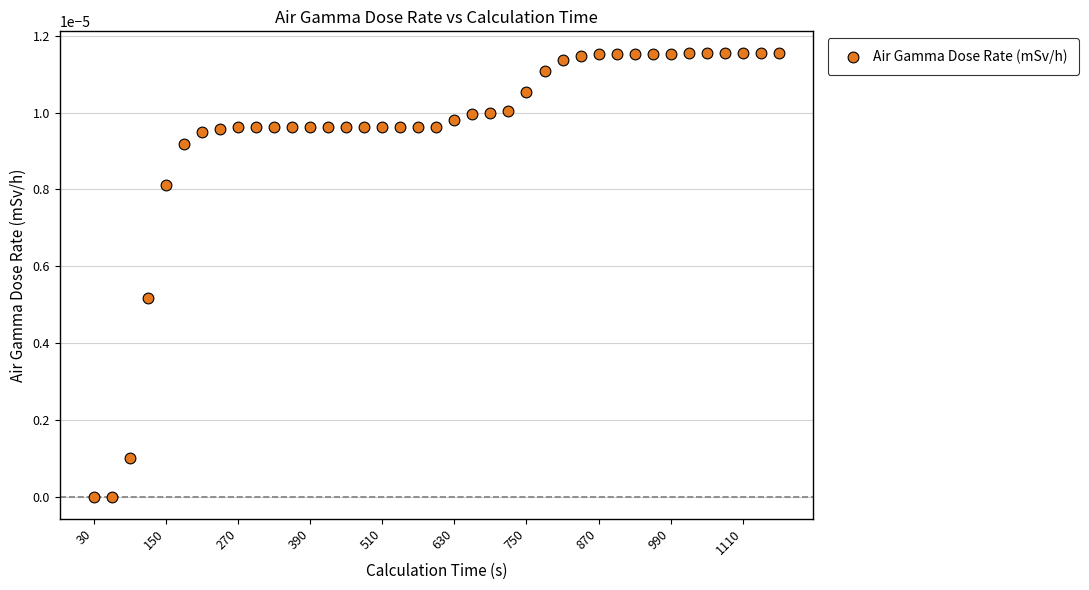

What is the range of X values (max minus min)?

1140.0